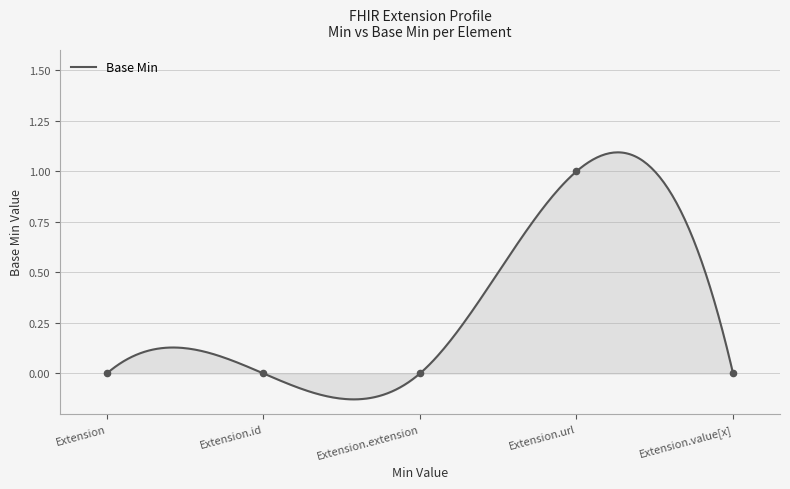

Between Extension.extension and Extension.id, which is larger?

Extension.extension